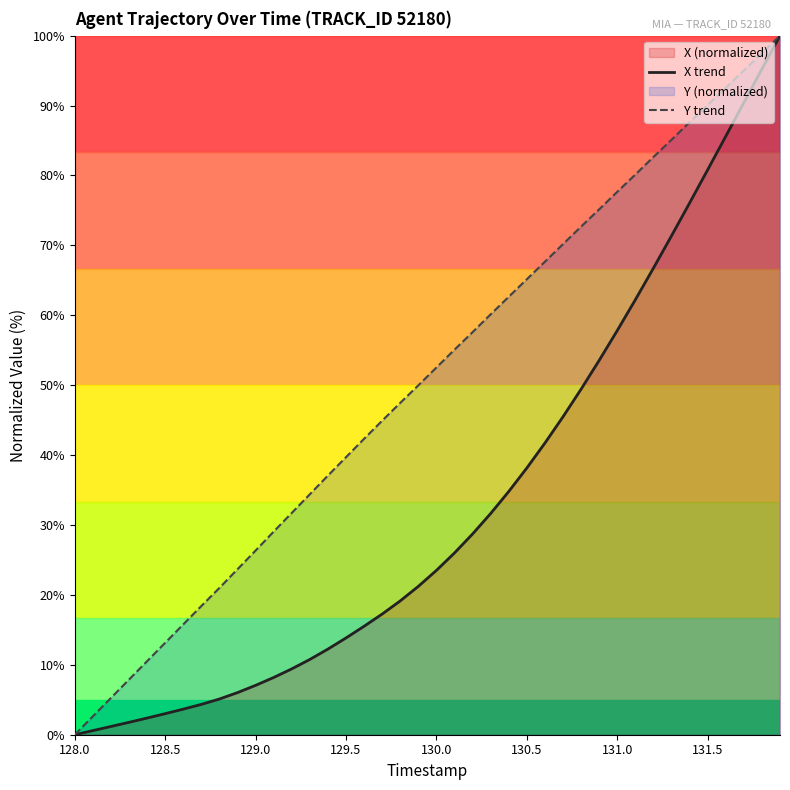

What is the greatest value displayed?

100.0